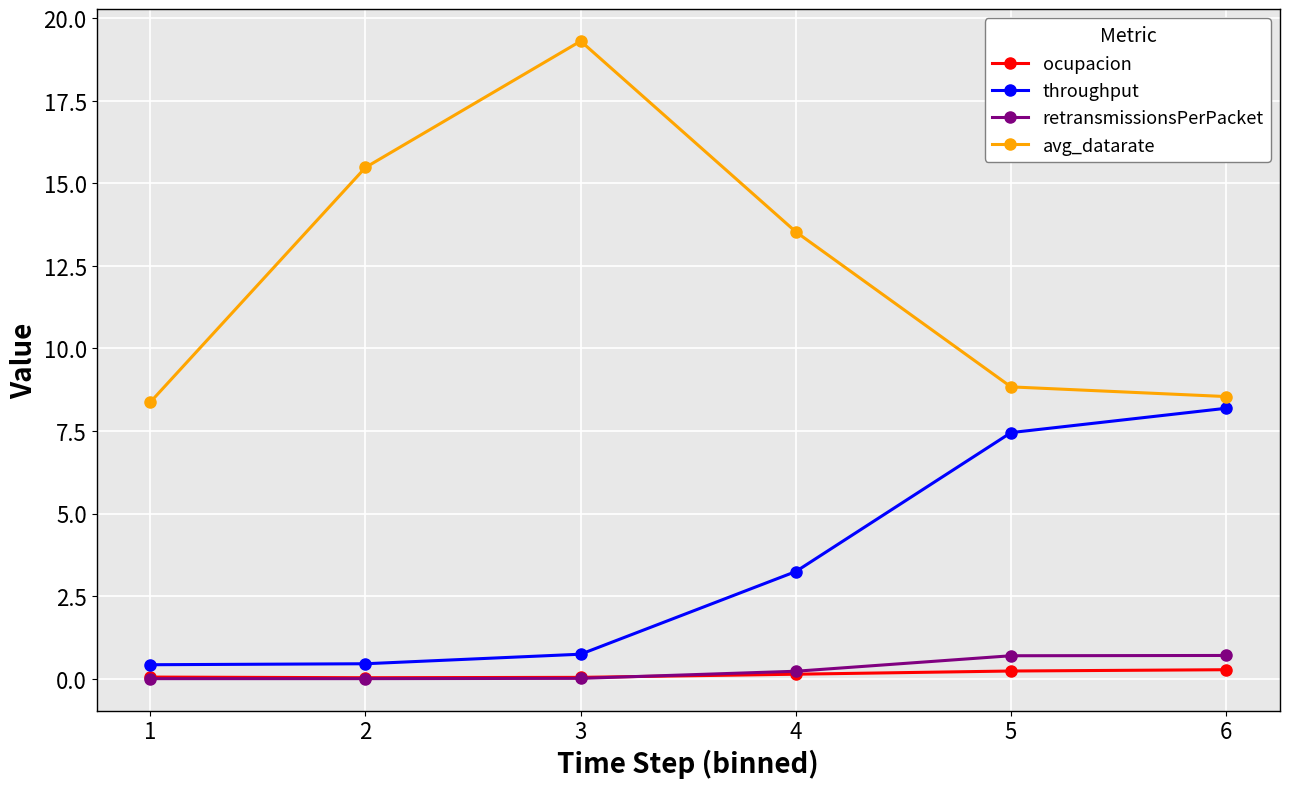

What is the greatest value displayed?

19.3